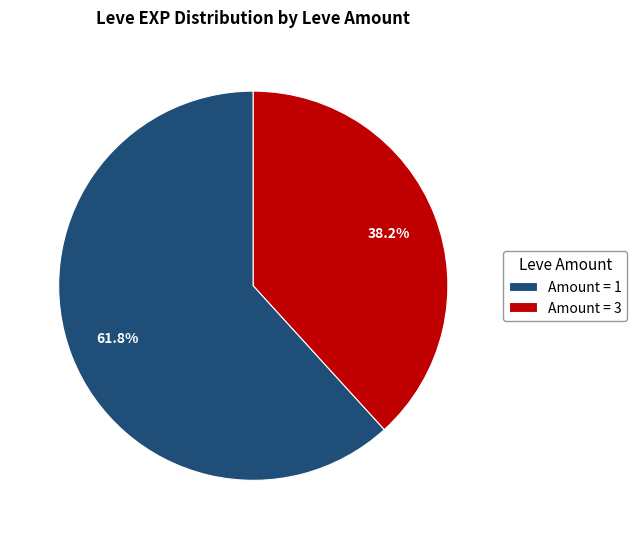

What is the ratio of the value at Amount = 1 to the value at Amount = 3?

1.6